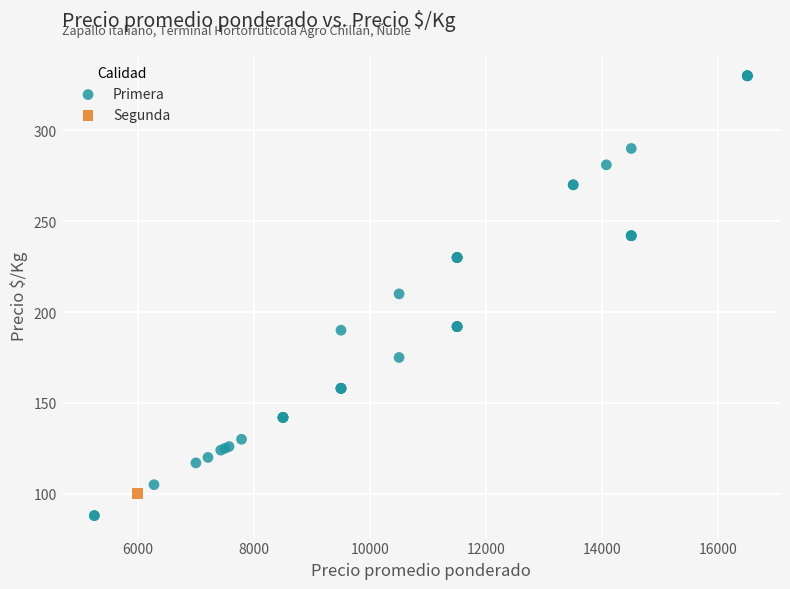

What are all the series names shown in the legend?

Primera, Segunda